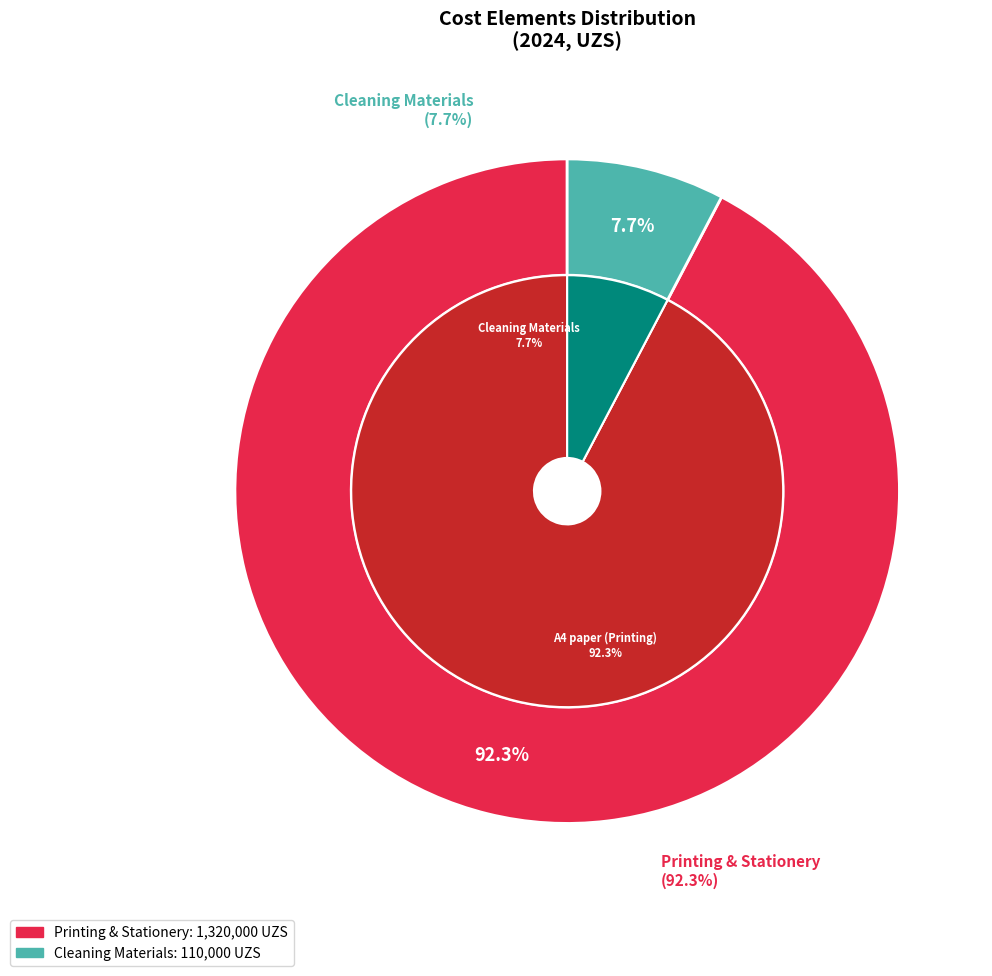

Does Printing & Stationery represent more than half of the total?

Yes